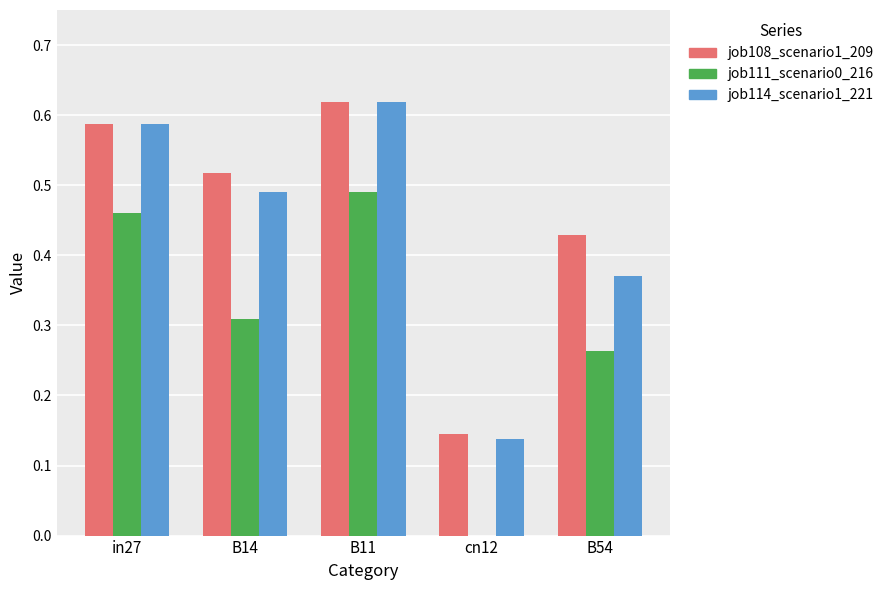

True or false: job114_scenario1_221 has a value of 0.7 at B14.

False